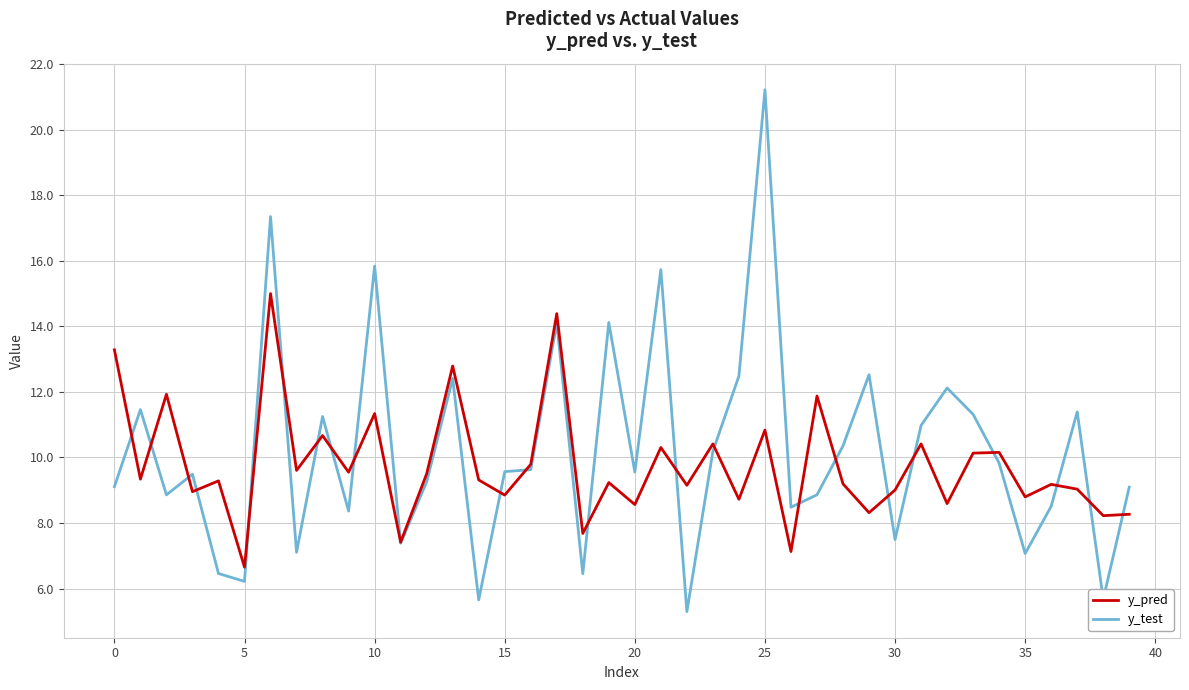

Which series has the widest spread of values?

y_test